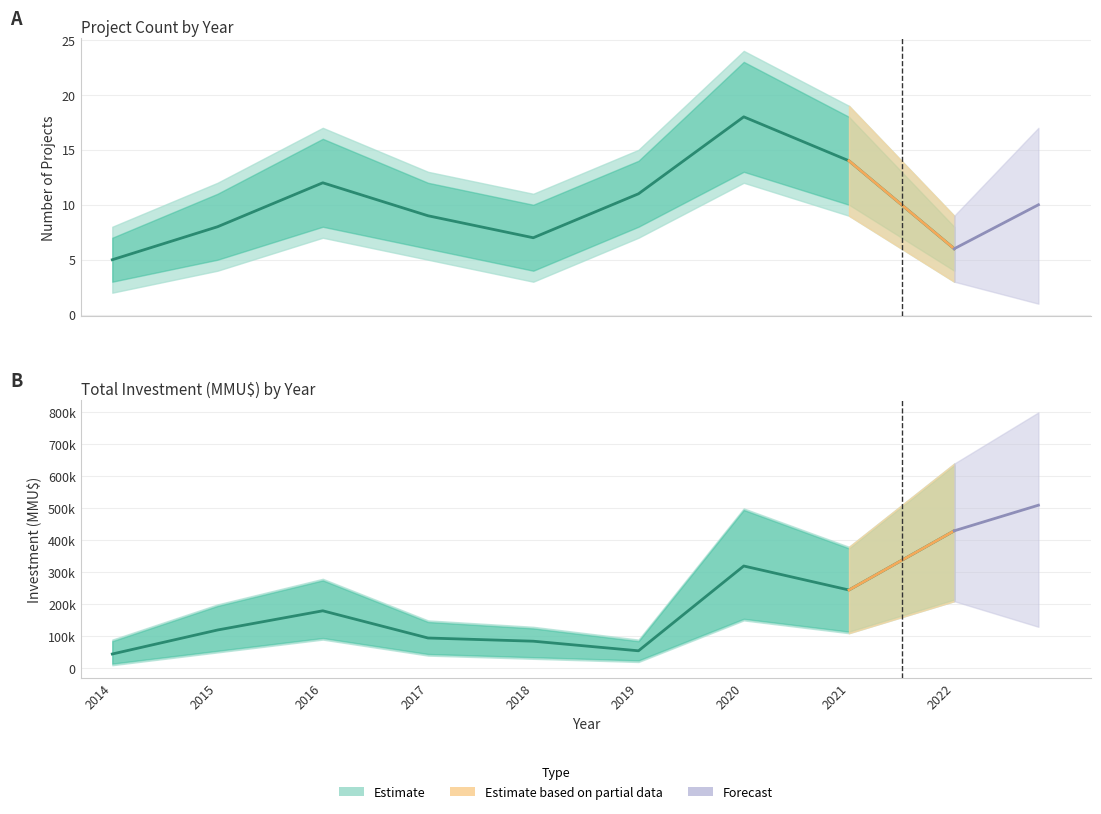

Which label corresponds to the largest value in the chart?

2022